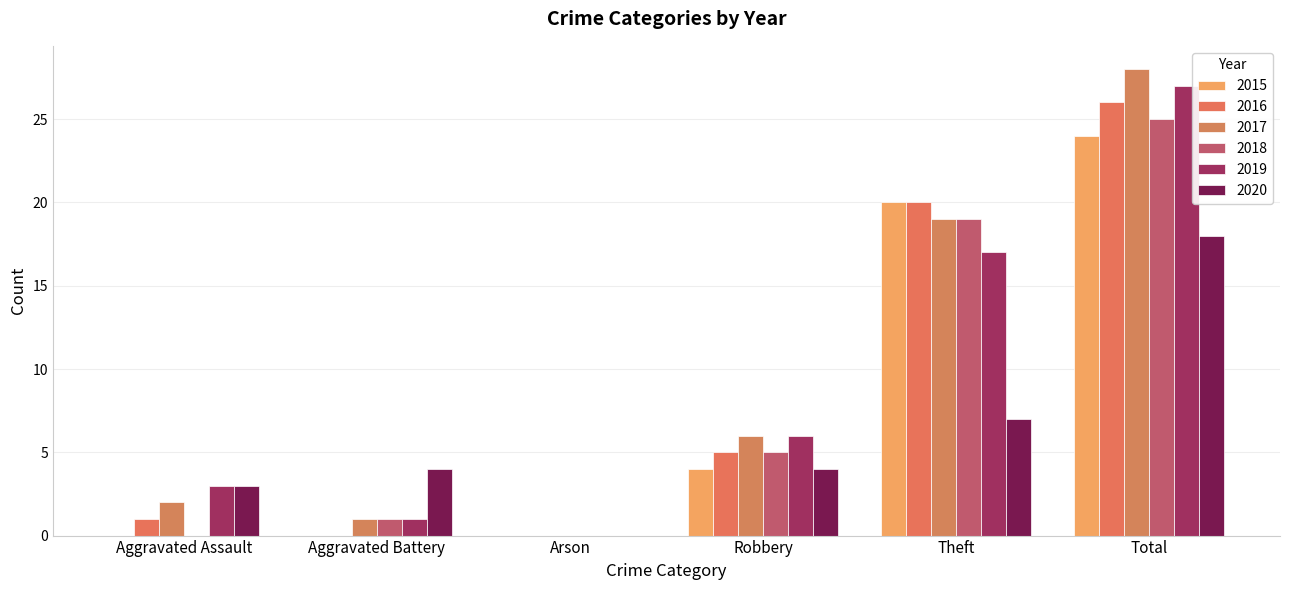

Between Aggravated Battery and Arson, which series saw the biggest shift?

2020